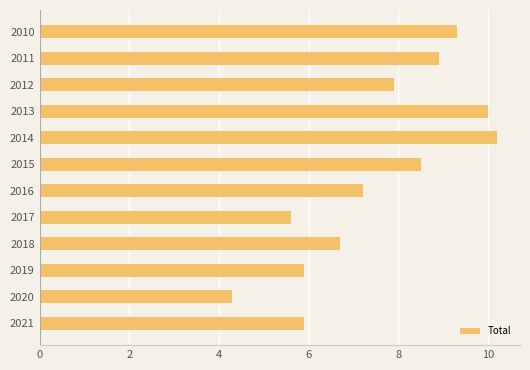

What value does the data have at 2019?

5.9